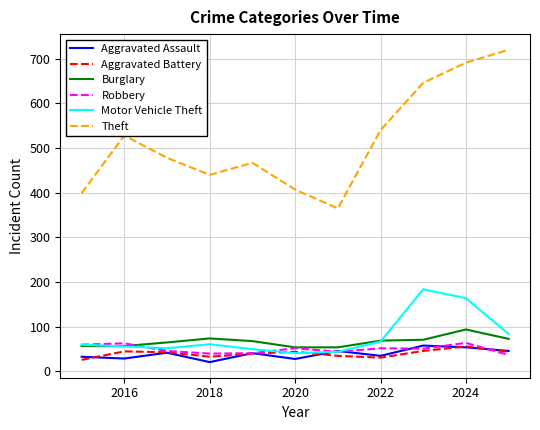

What is the maximum value shown in the chart?

720